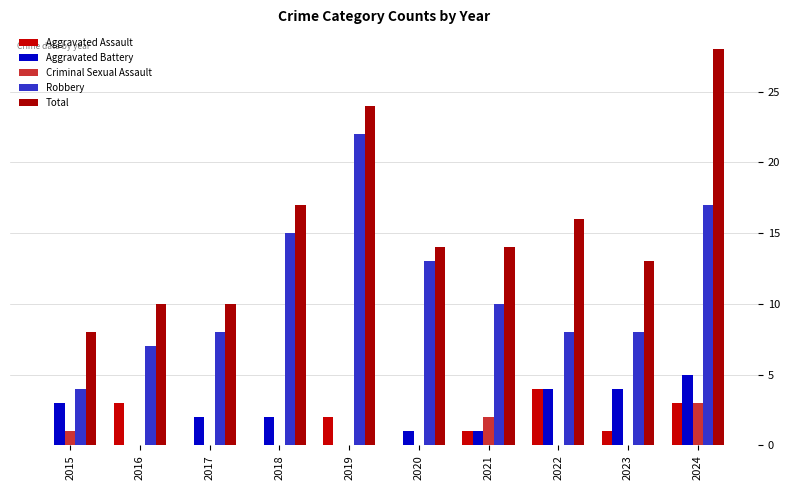

The value of Aggravated Assault at 2022 is 2. True or false?

False